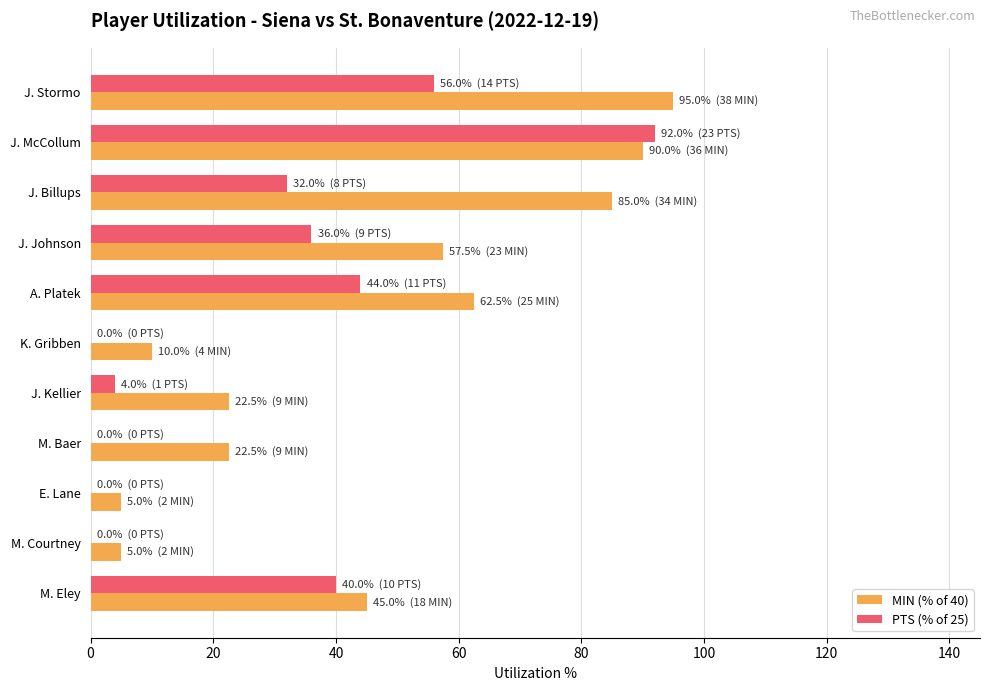

Which series changed the most between A. Platek and K. Gribben?

MIN (% of 40)